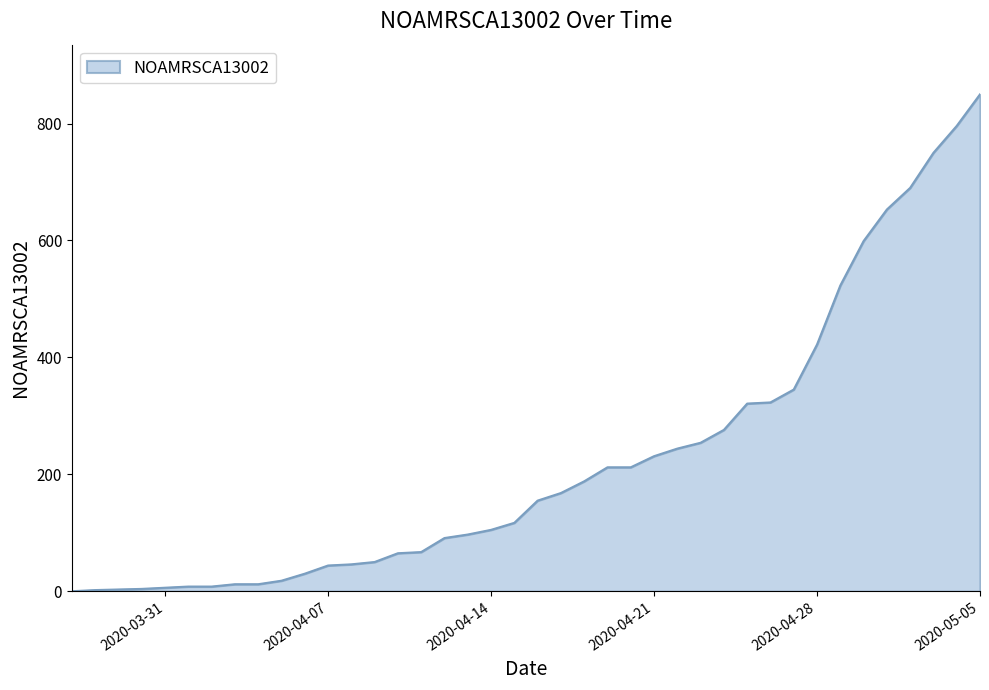

What is the greatest value displayed?

850